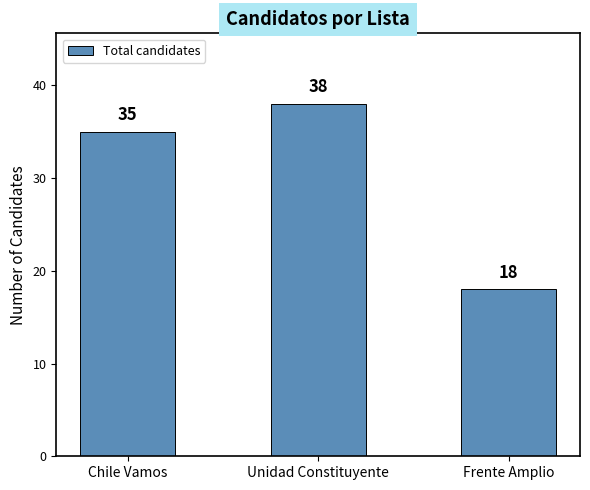

Reading left to right, list all the values displayed in this chart.

35	38	18